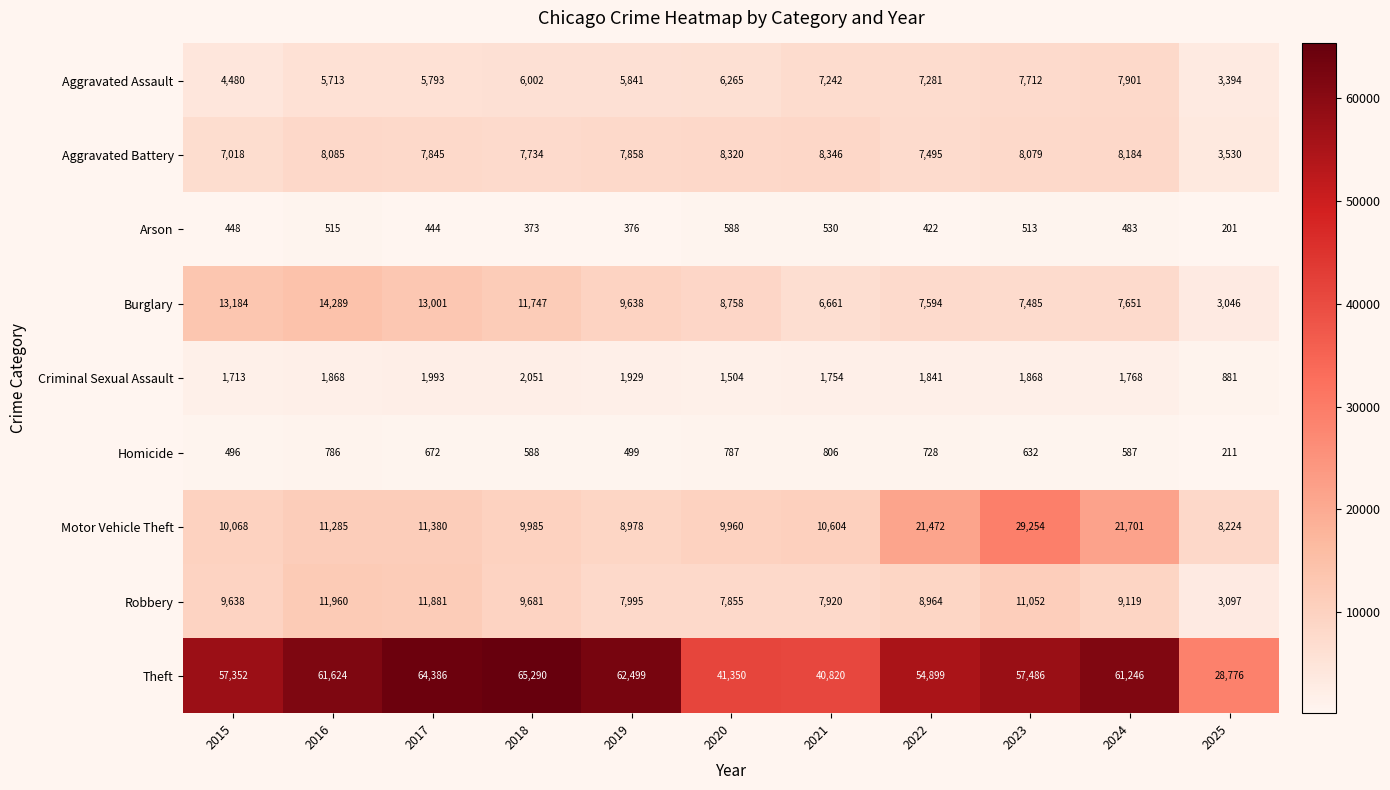

What is the sum of the Homicide values at 2025 and 2019?

710